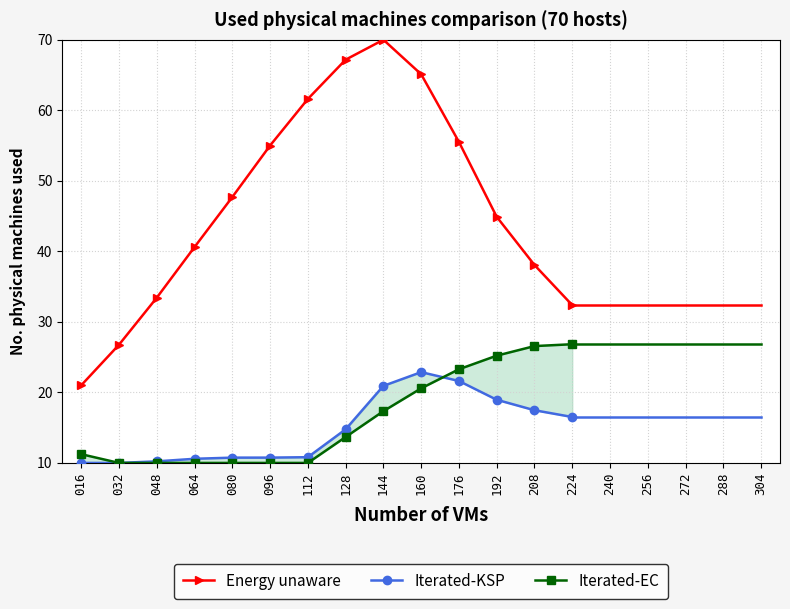

True or false: Iterated-EC and Iterated-KSP cross at least once.

True